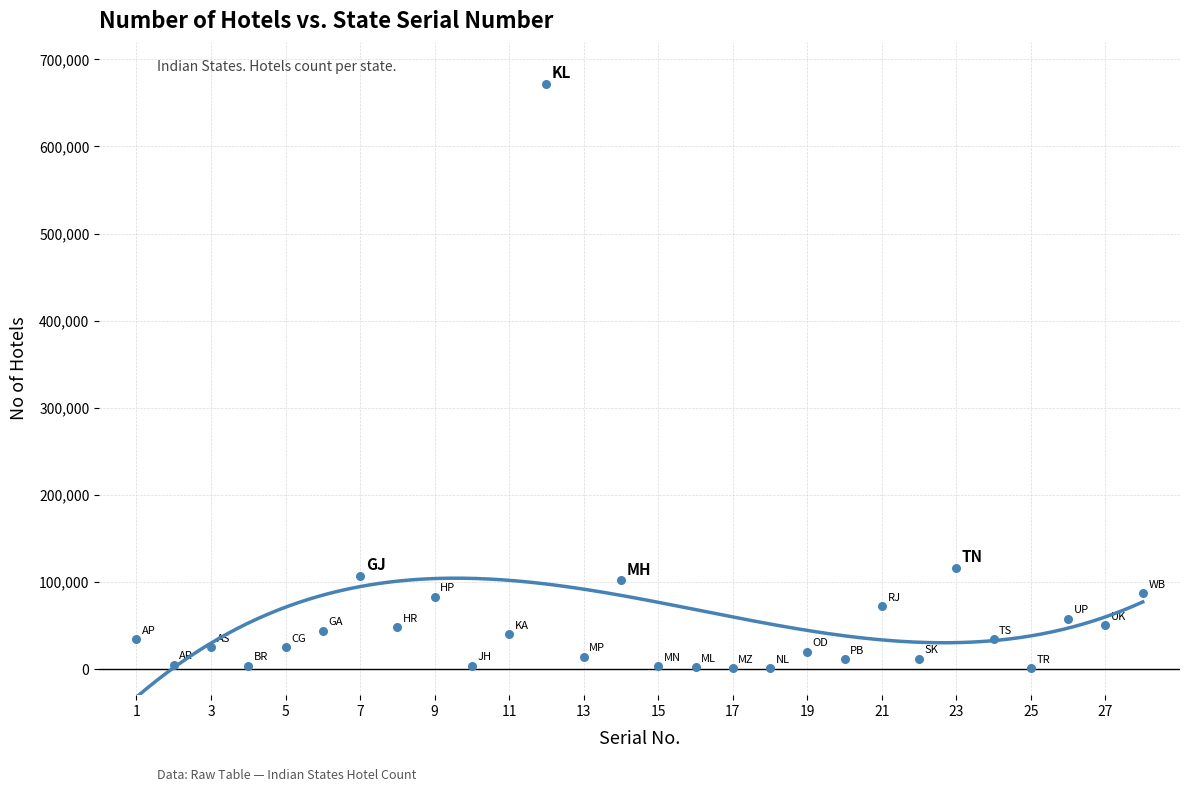

What Y value in the scatter plot is closest to 336500?

116000